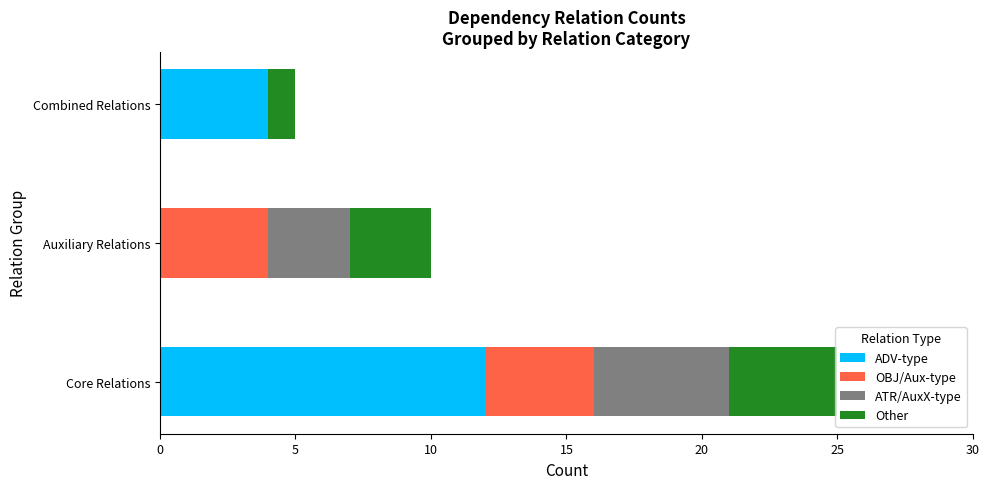

What is the sum of all ADV-type values?

16